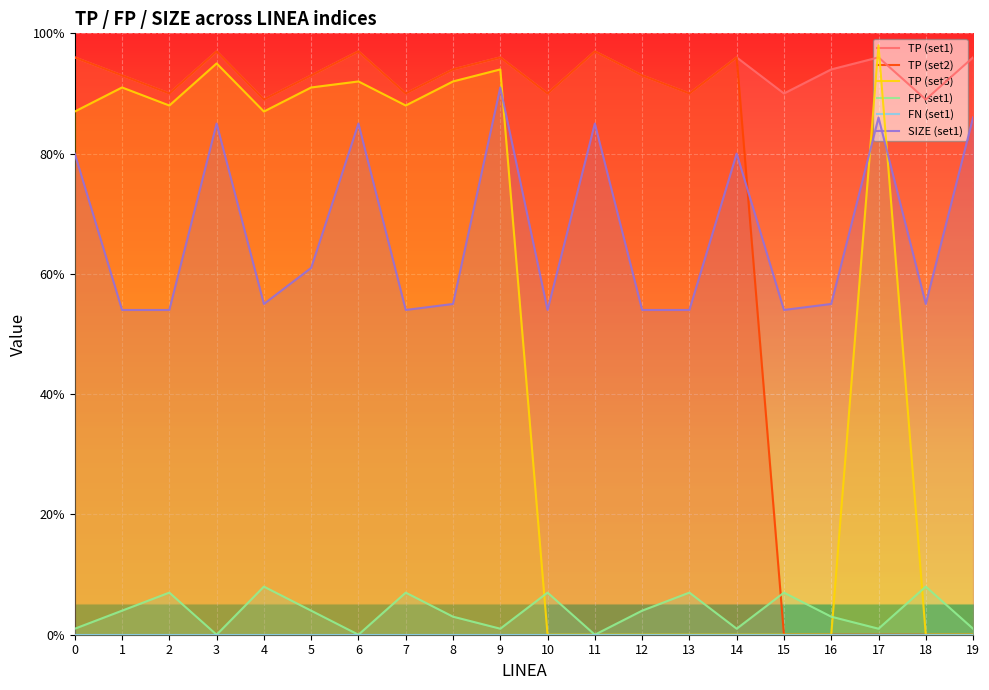

Which series has the largest range (max minus min)?

TP (set3)